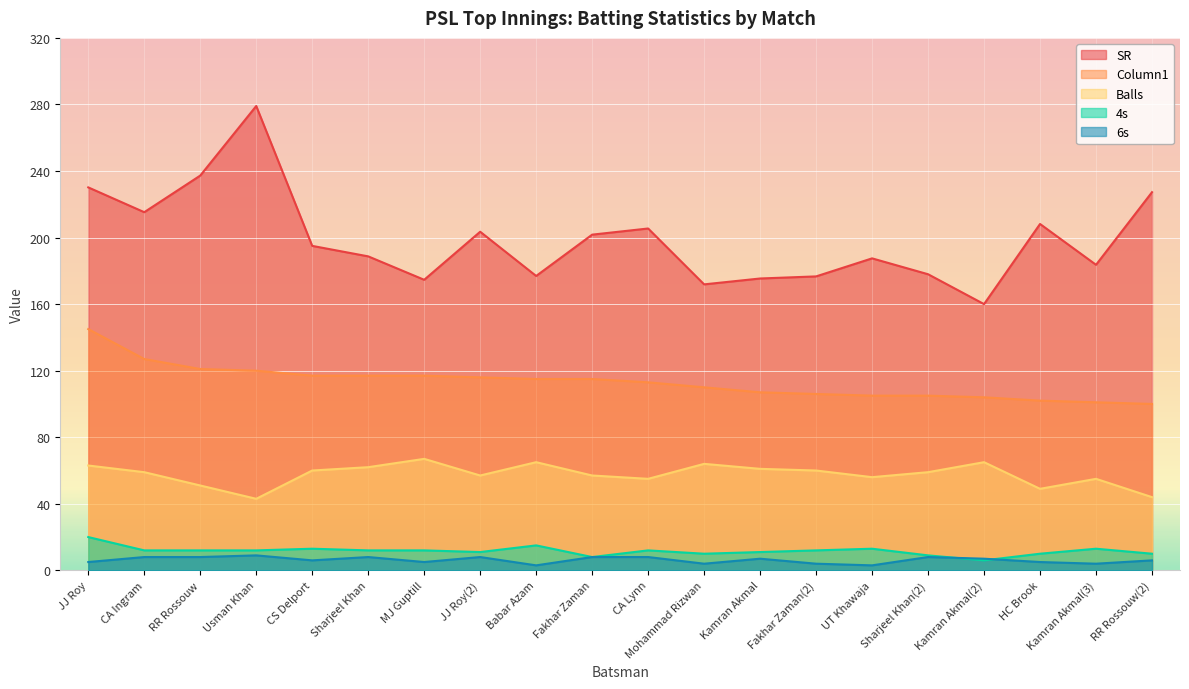

True or false: 4s has a value of 12.0 at Sharjeel Khan.

True